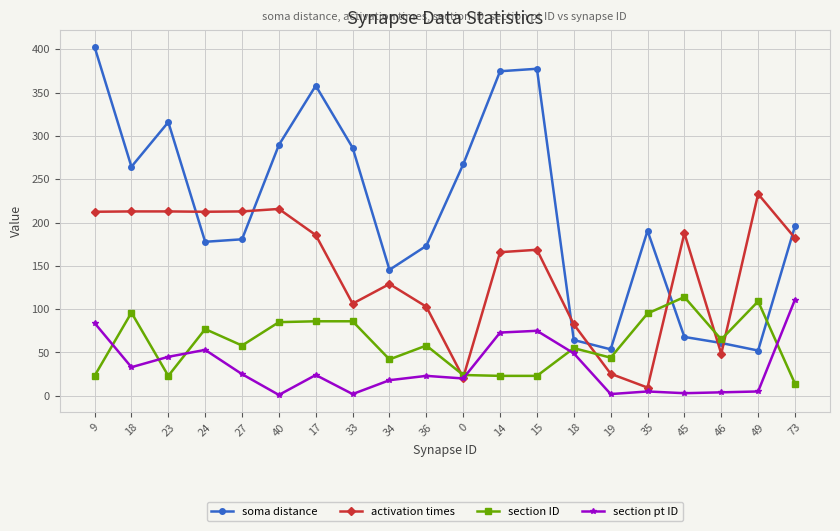

How many values in the soma distance series exceed 195?

10